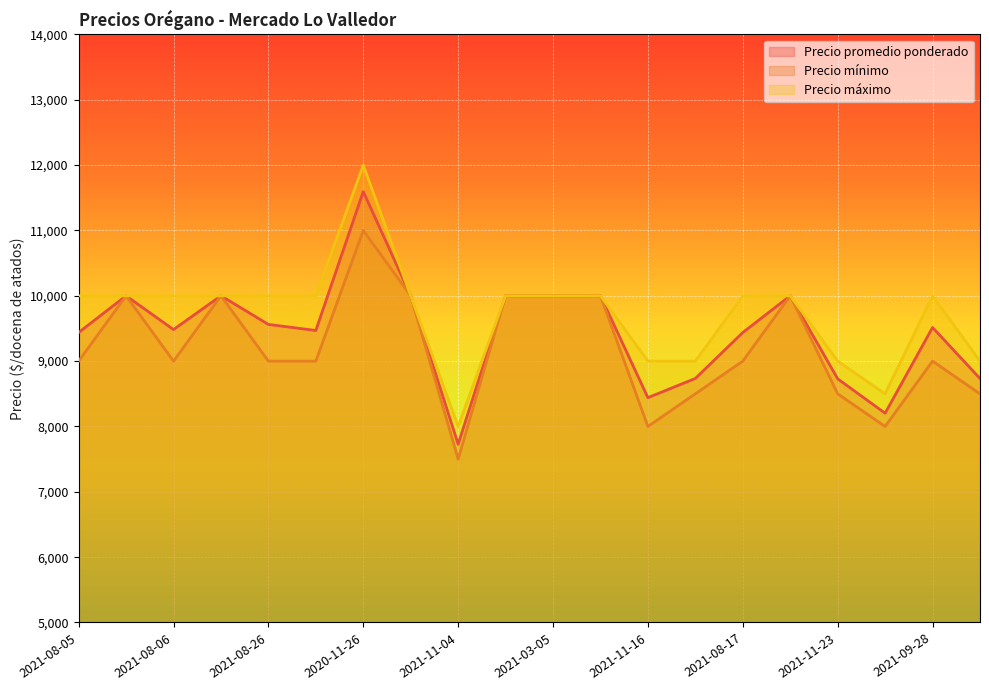

At which label is Precio promedio ponderado closest to 9662?

2021-08-26